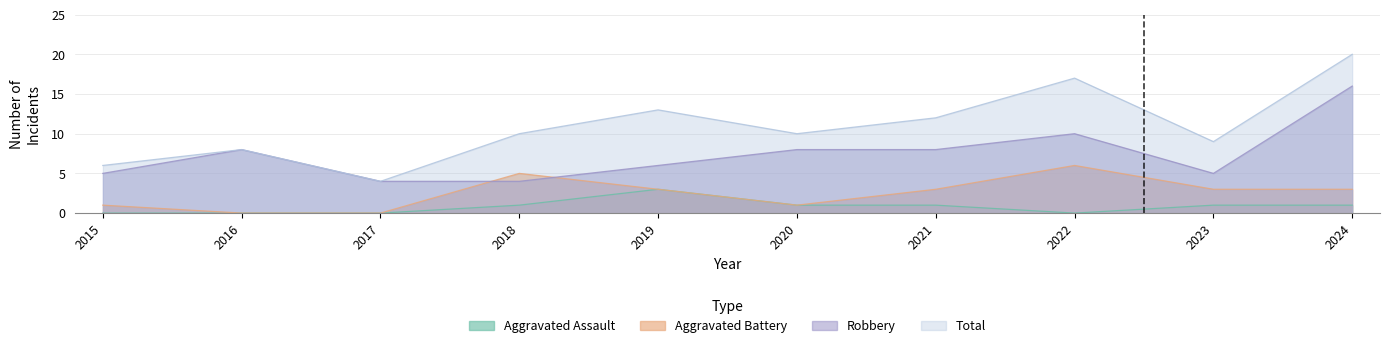

Which series has the widest spread of values?

Total